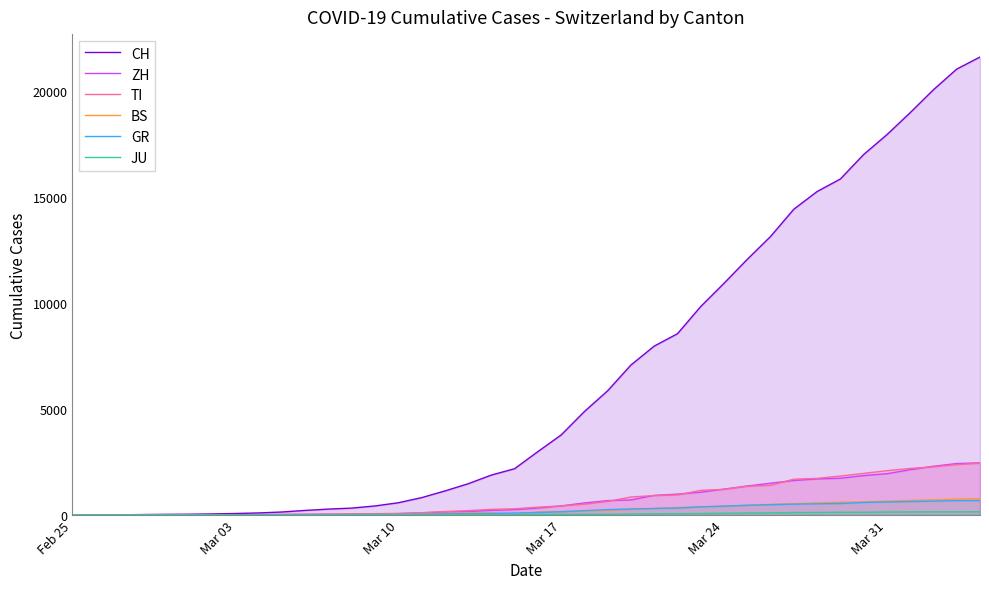

What is the value of the TI point at the 14th from the left?

61